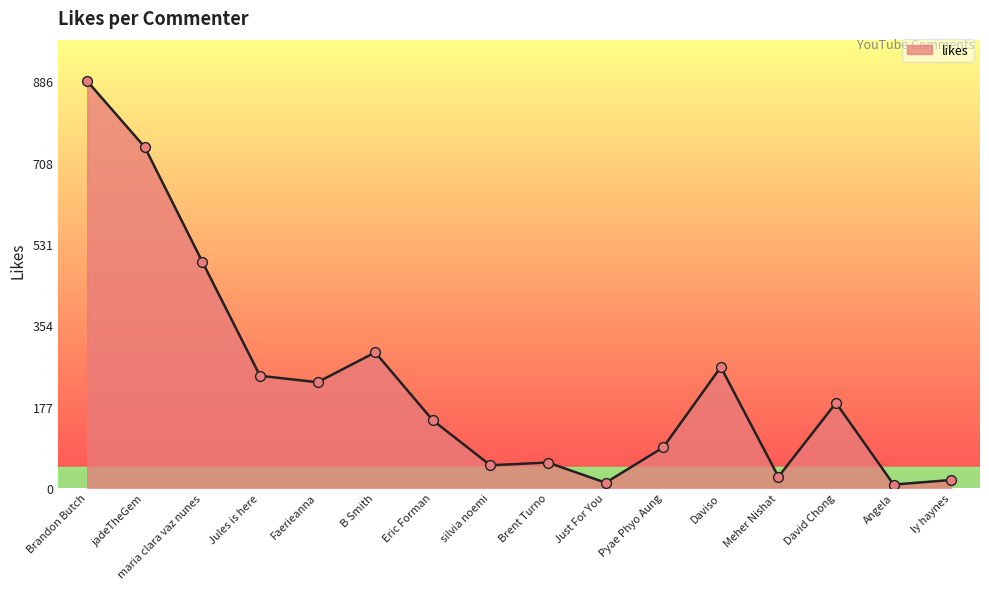

Between Pyae Phyo Aung and silvia noemi, which is larger?

Pyae Phyo Aung